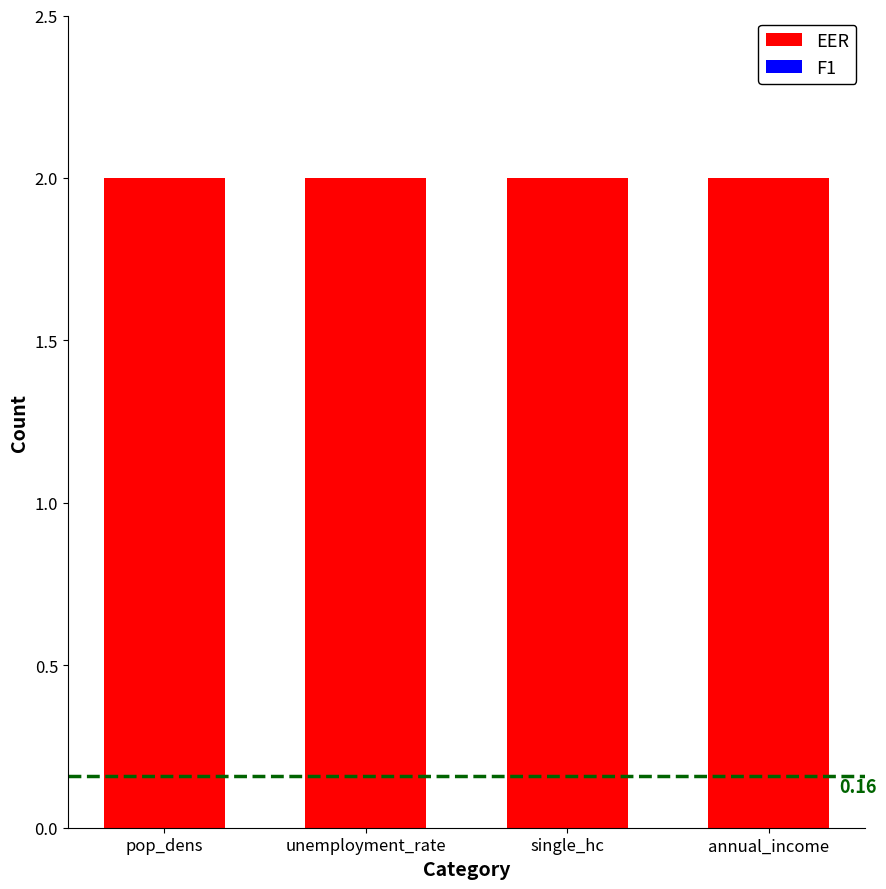

Which category has the lowest value across all series?

pop_dens